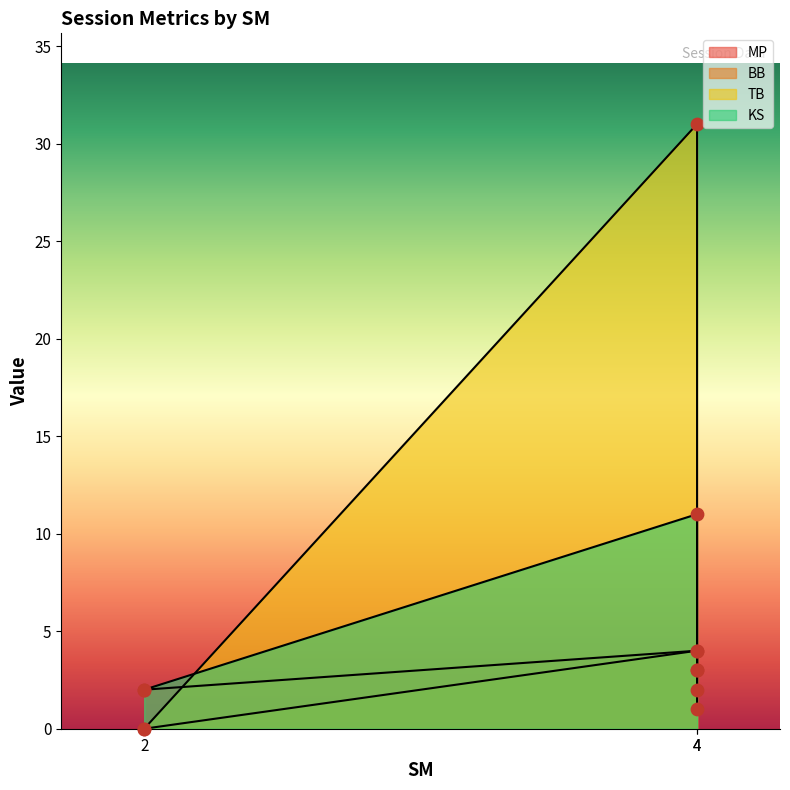

Which series has the largest total across all categories?

TB